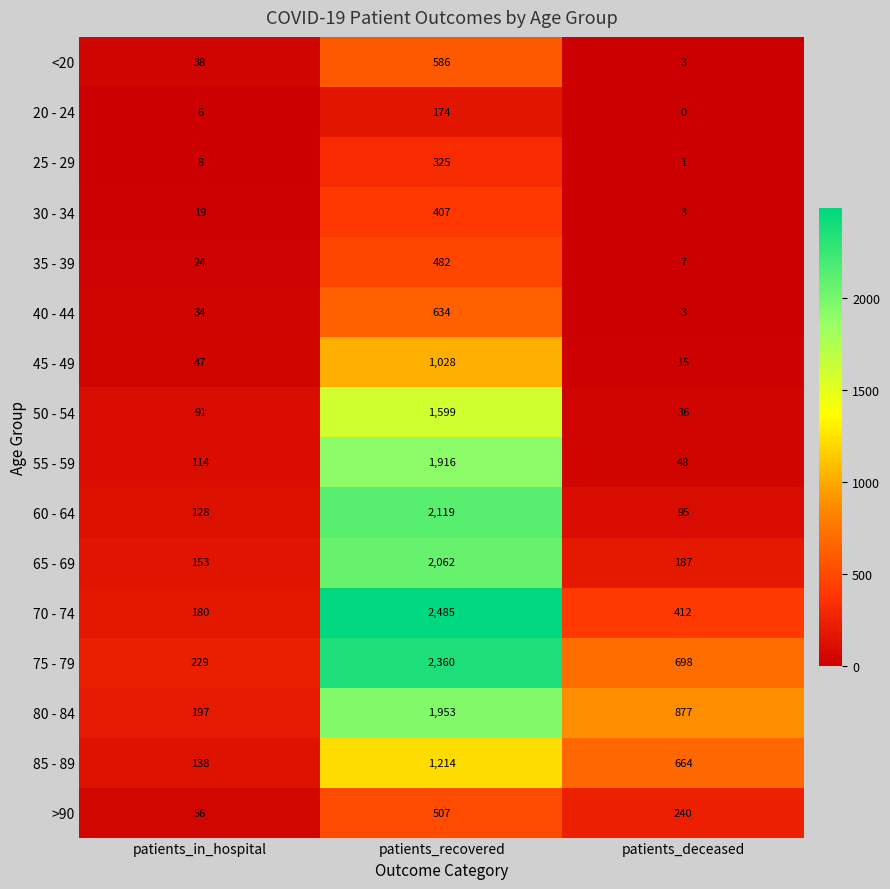

What is the spread (max minus min) of values at patients_in_hospital?

223